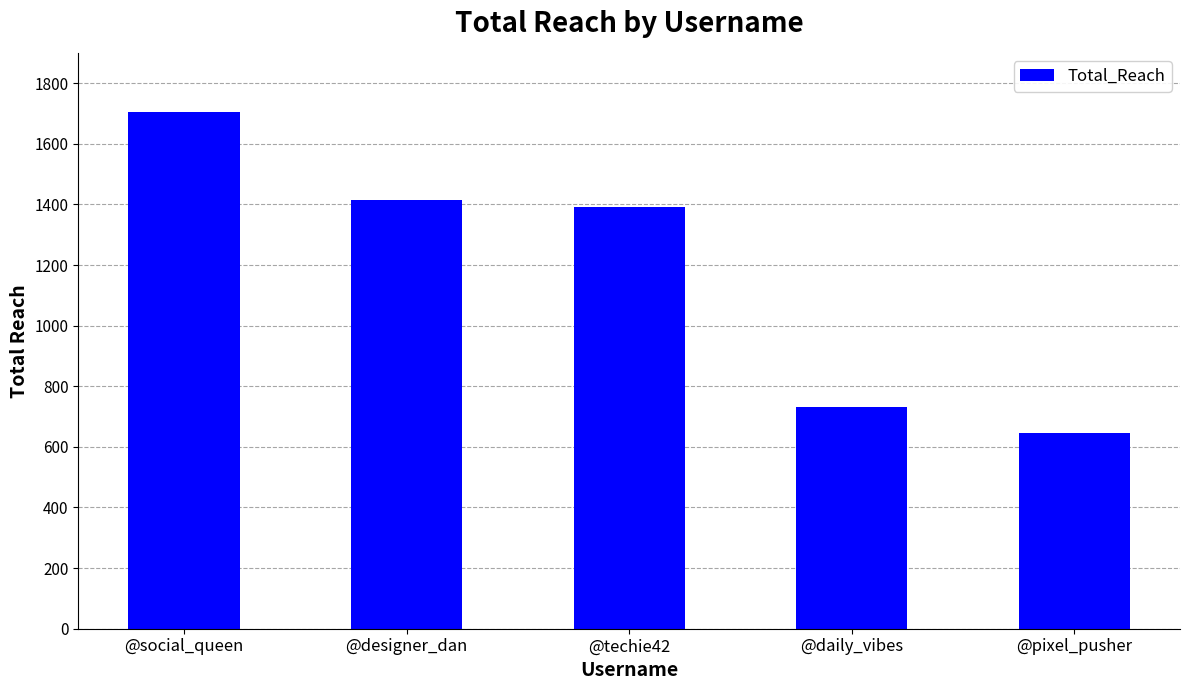

What is the label of the 2nd bar from the right?

@daily_vibes